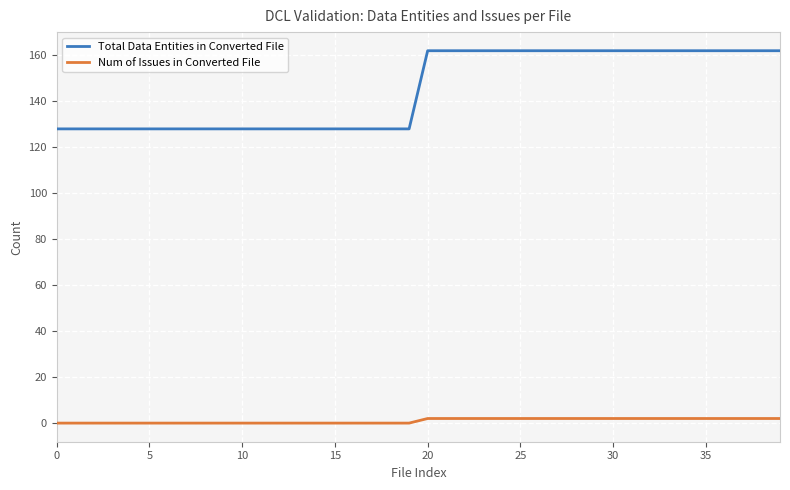

What is the greatest value displayed?

162